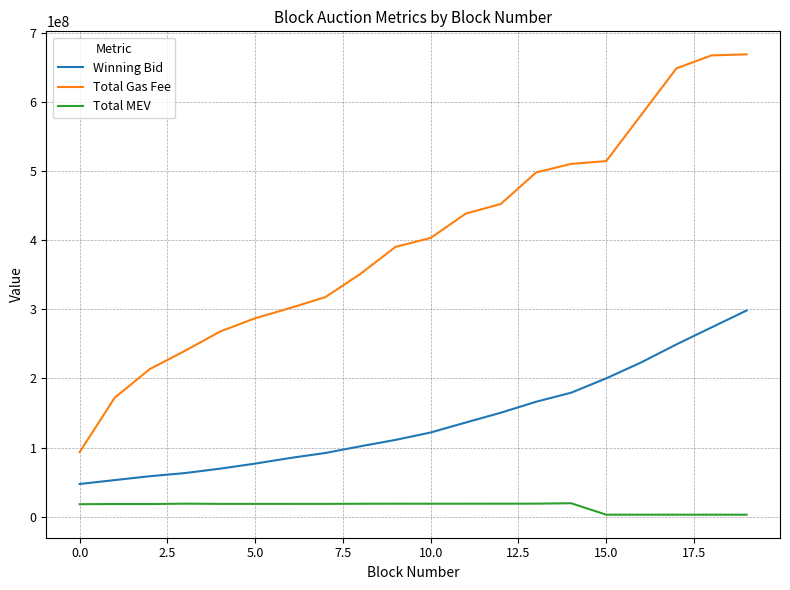

Which series has the largest range (max minus min)?

Total Gas Fee